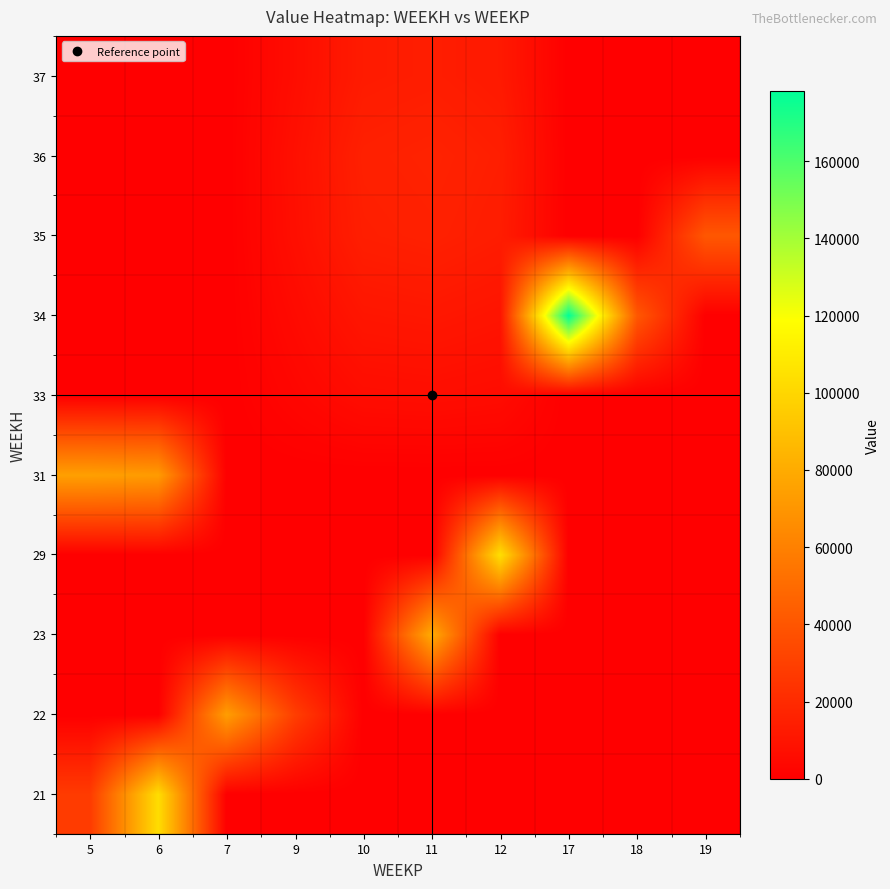

Reading left to right, list all the values displayed in this chart.

21: 5=27795.5	6=103032.1	7=0.0	9=0.0	10=0.0	11=0.0	12=0.0	17=0.0	18=0.0	19=0.0
22: 5=0.0	6=0.0	7=73650.7	9=29191.0	10=0.0	11=0.0	12=0.0	17=0.0	18=0.0	19=0.0
23: 5=0.0	6=0.0	7=0.0	9=0.0	10=0.0	11=80028.8	12=0.0	17=0.0	18=0.0	19=0.0
29: 5=0.0	6=0.0	7=0.0	9=0.0	10=0.0	11=0.0	12=104245.6	17=0.0	18=0.0	19=0.0
31: 5=74514.9	6=72491.7	7=0.0	9=0.0	10=0.0	11=0.0	12=0.0	17=0.0	18=0.0	19=0.0
33: 5=0.0	6=0.0	7=0.0	9=3049.1	10=6165.8	11=6600.0	12=5785.1	17=0.0	18=0.0	19=0.0
34: 5=0.0	6=0.0	7=0.0	9=5081.8	10=10276.4	11=10999.9	12=9641.8	17=178221.1	18=41170.2	19=0.0
35: 5=0.0	6=0.0	7=0.0	9=7114.6	10=14387.0	11=15399.9	12=13498.5	17=0.0	18=0.0	19=40801.4
36: 5=0.0	6=0.0	7=0.0	9=7550.2	10=15267.8	11=16342.8	12=14325.0	17=0.0	18=0.0	19=0.0
37: 5=0.0	6=0.0	7=0.0	9=6388.6	10=12918.9	11=13828.5	12=12121.1	17=0.0	18=0.0	19=0.0